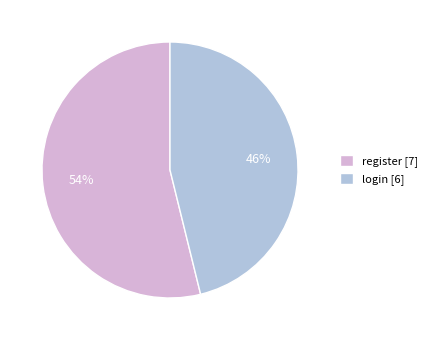

Do register [7] and login [6] together represent more than half of the pie?

Yes